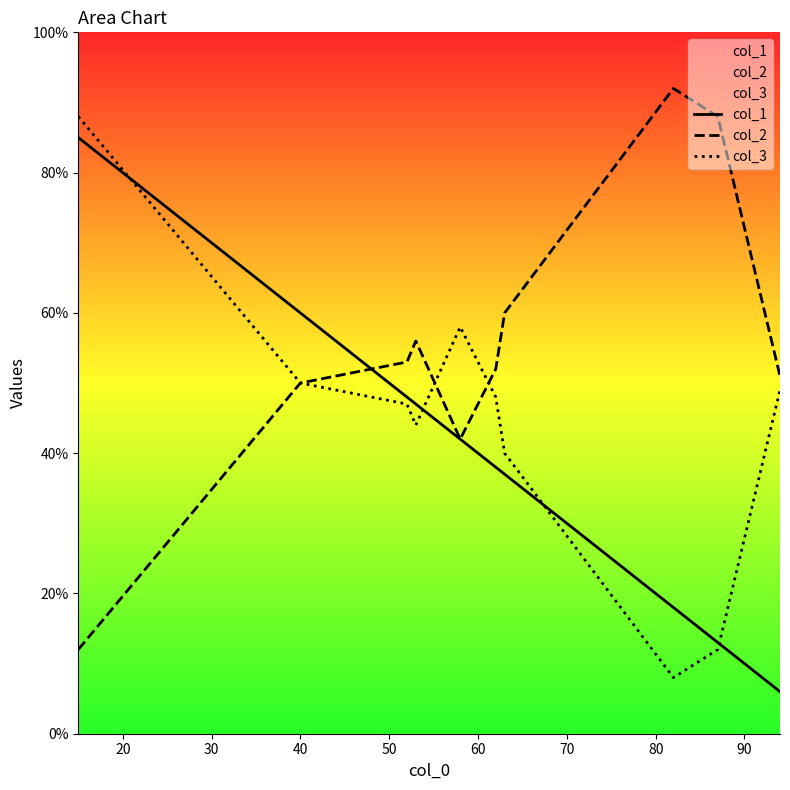

What is the sum of all col_1 values?

394